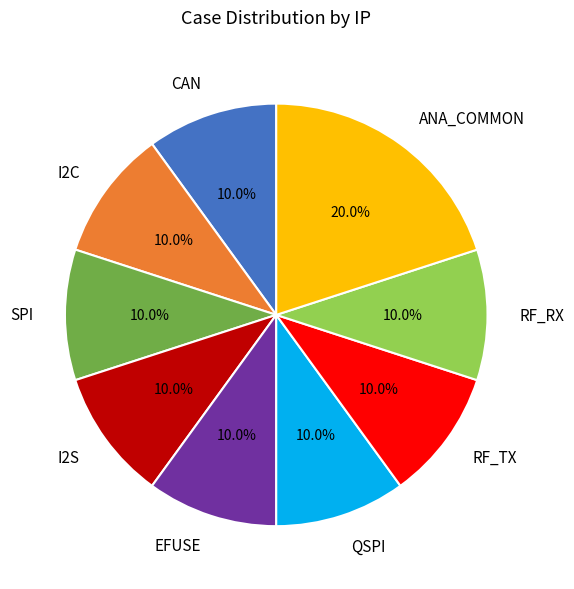

Is the sum of I2C and I2S greater than half?

No